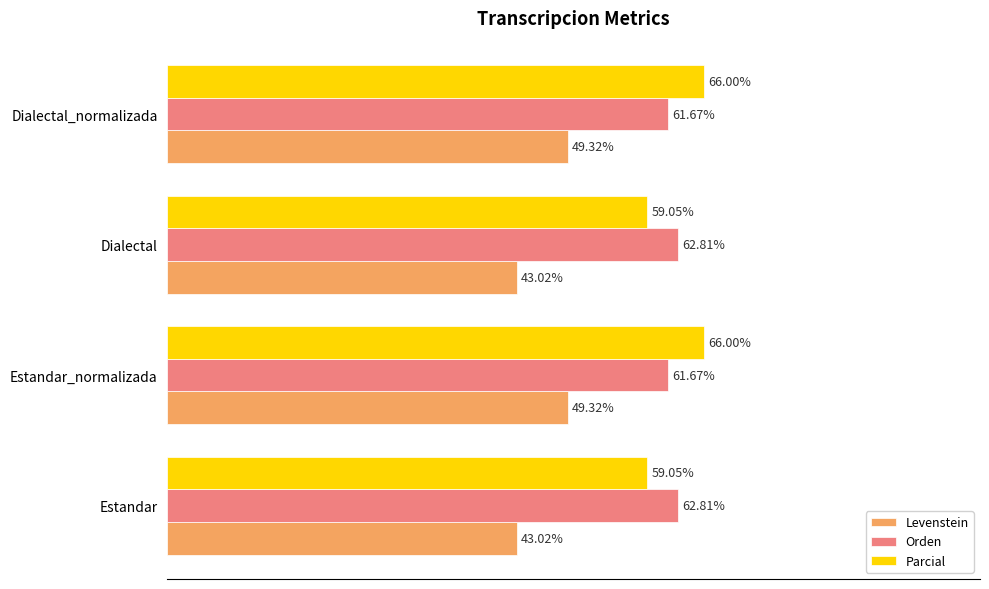

Rank the series at Estandar_normalizada from highest to lowest value.

Parcial, Orden, Levenstein